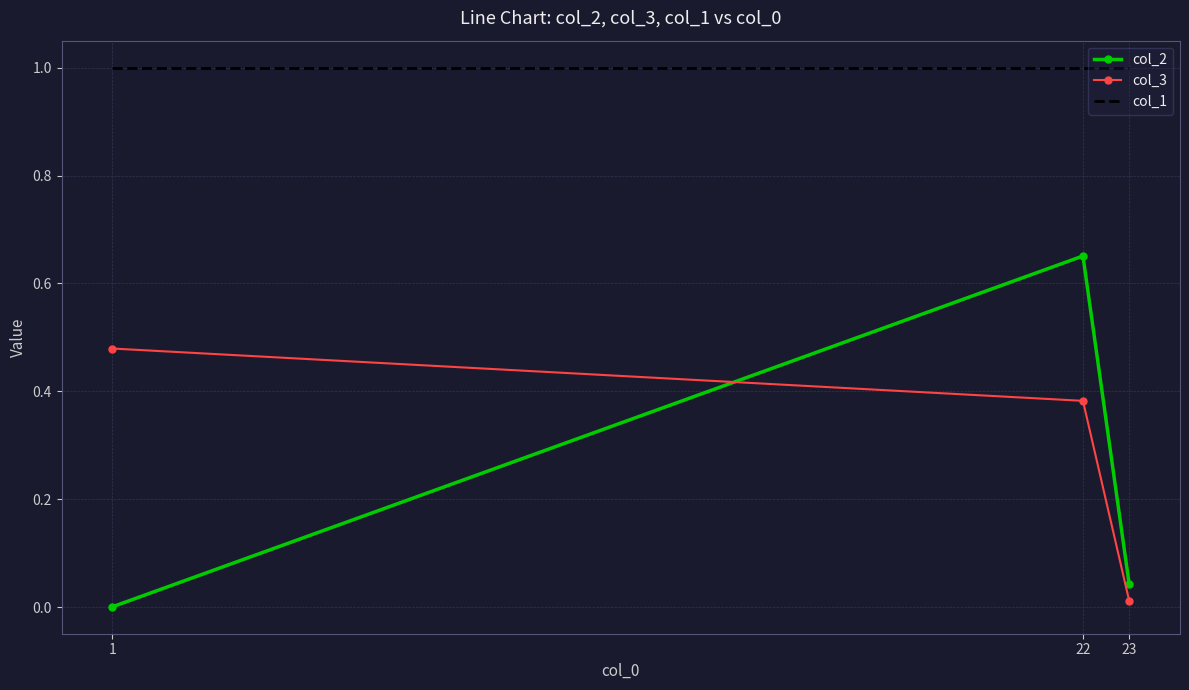

How many series are shown in this chart?

3